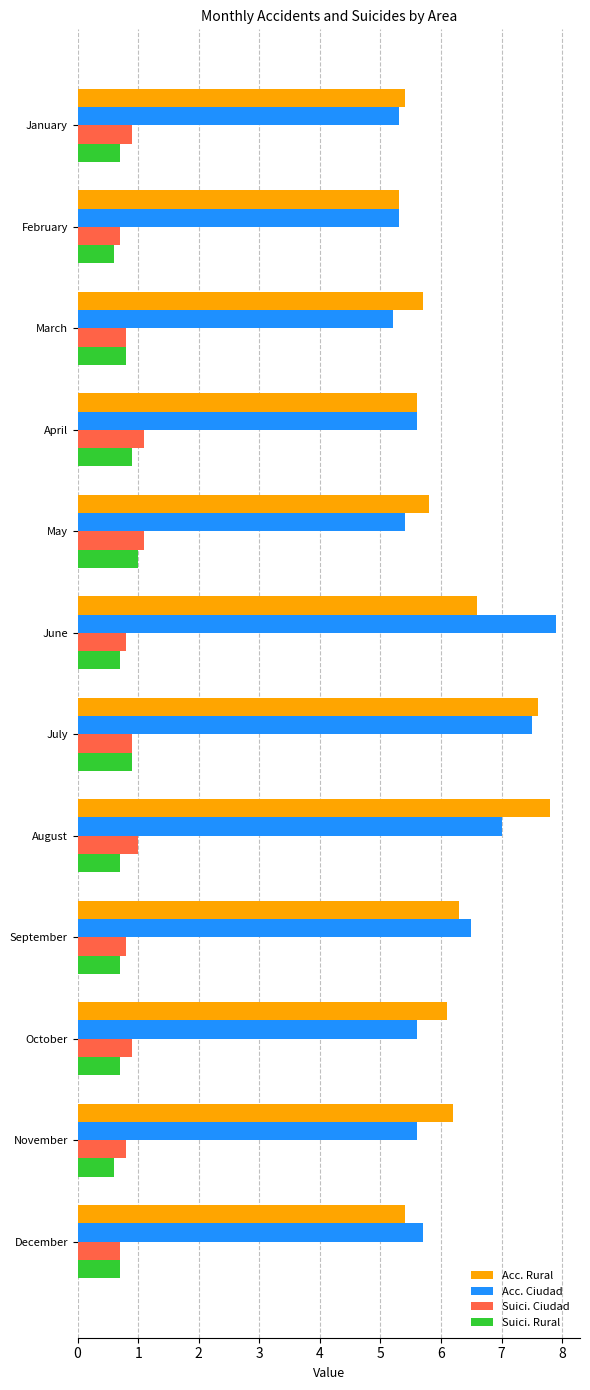

Count the number of data series in this chart.

4